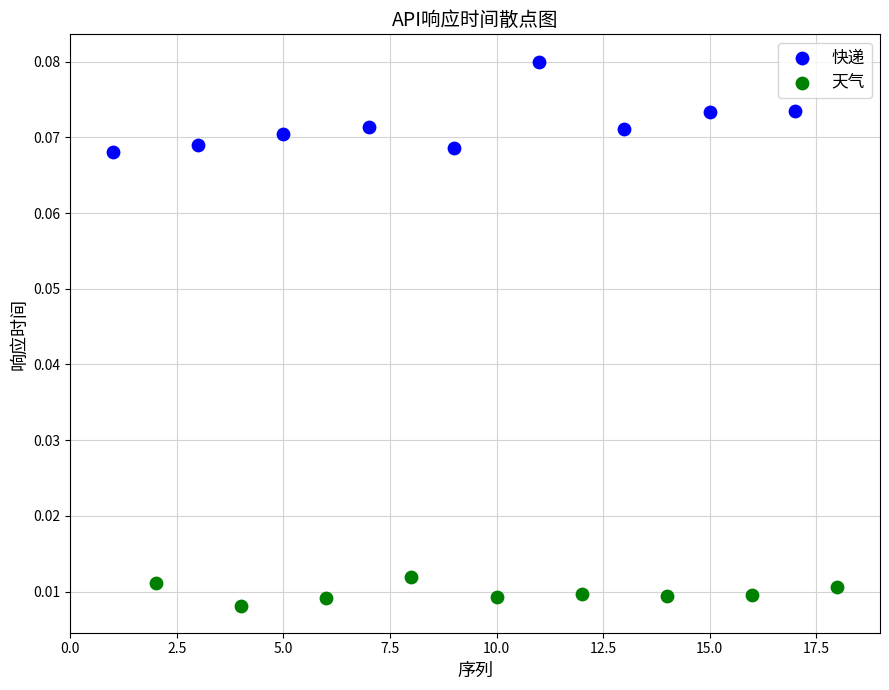

Which series has the widest spread of Y values?

快递